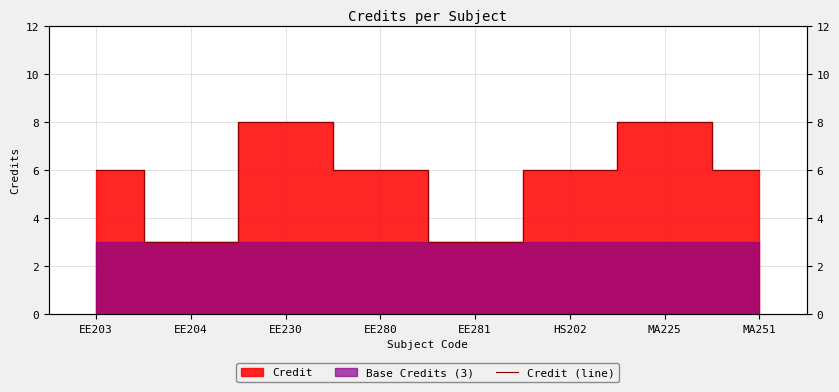

What is the change in value from EE203 to MA225?

+2